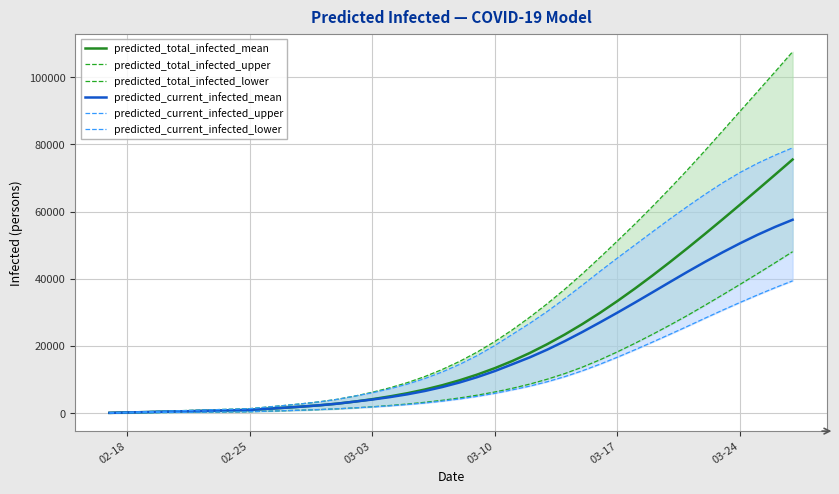

What is the highest value of the predicted_total_infected_mean series?

75489